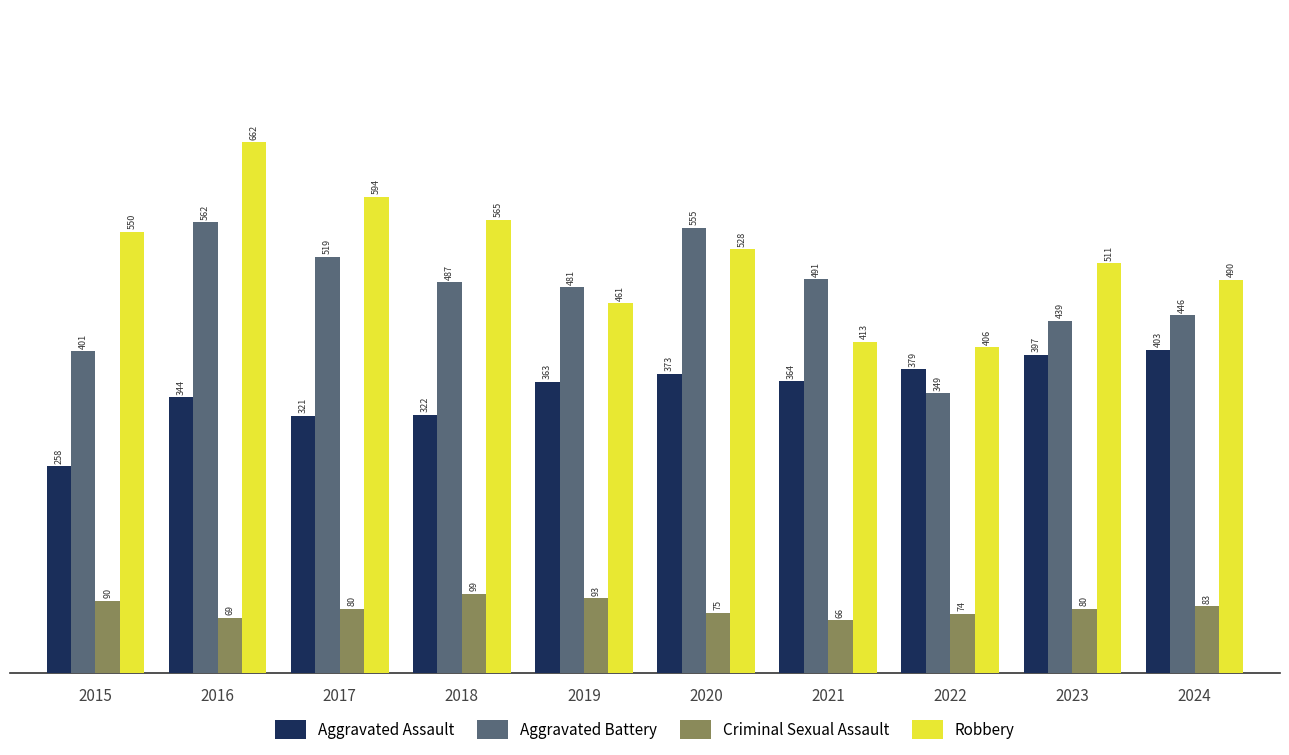

At which label is Robbery closest to 534?

2020